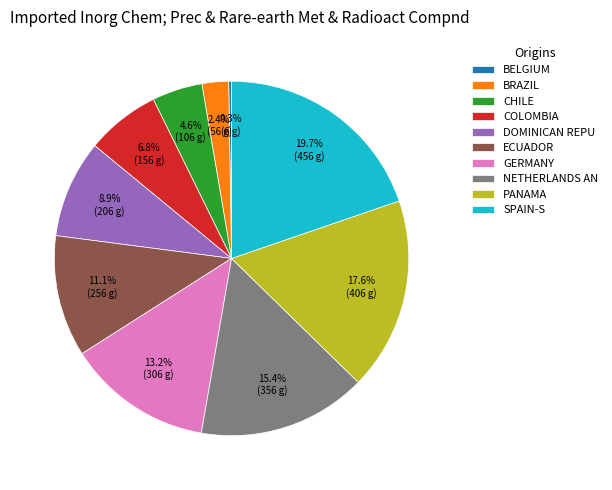

Is there any slice that represents more than half of the pie?

No